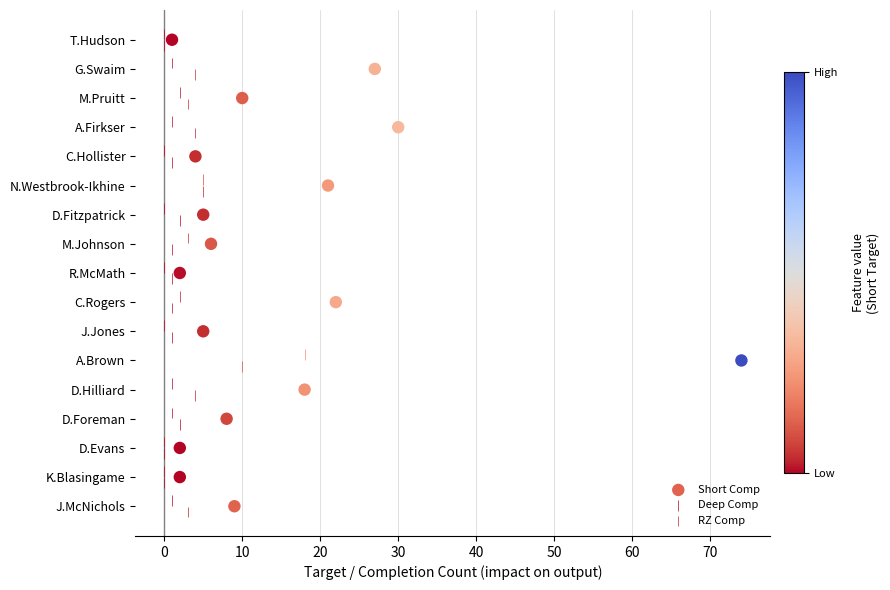

What are all the series names shown in the legend?

Short Comp, Deep Comp, RZ Comp